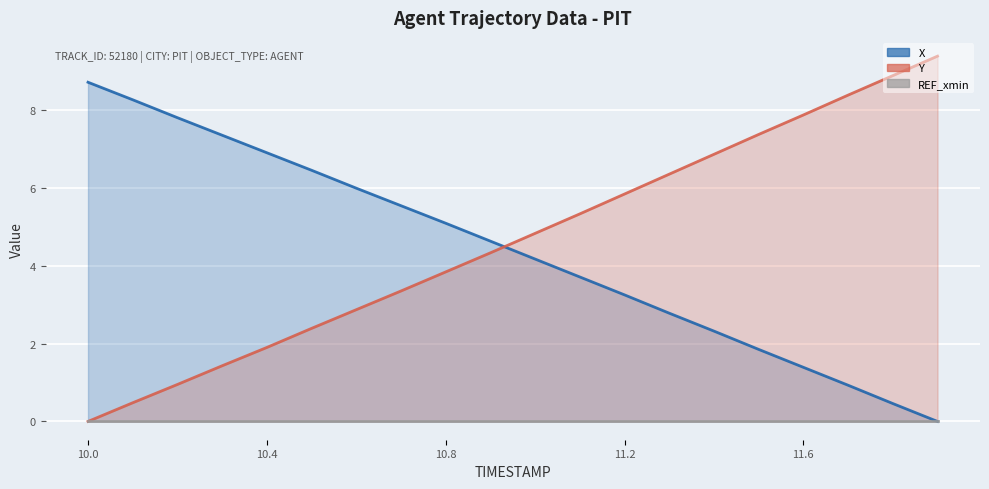

True or false: Y and X intersect in this chart.

True